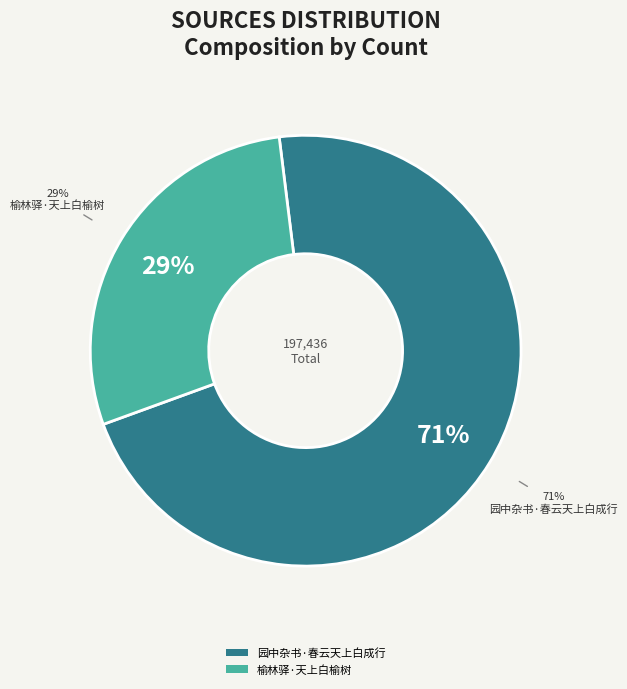

Does 园中杂书·春云天上白成行 represent more than half of the total?

Yes